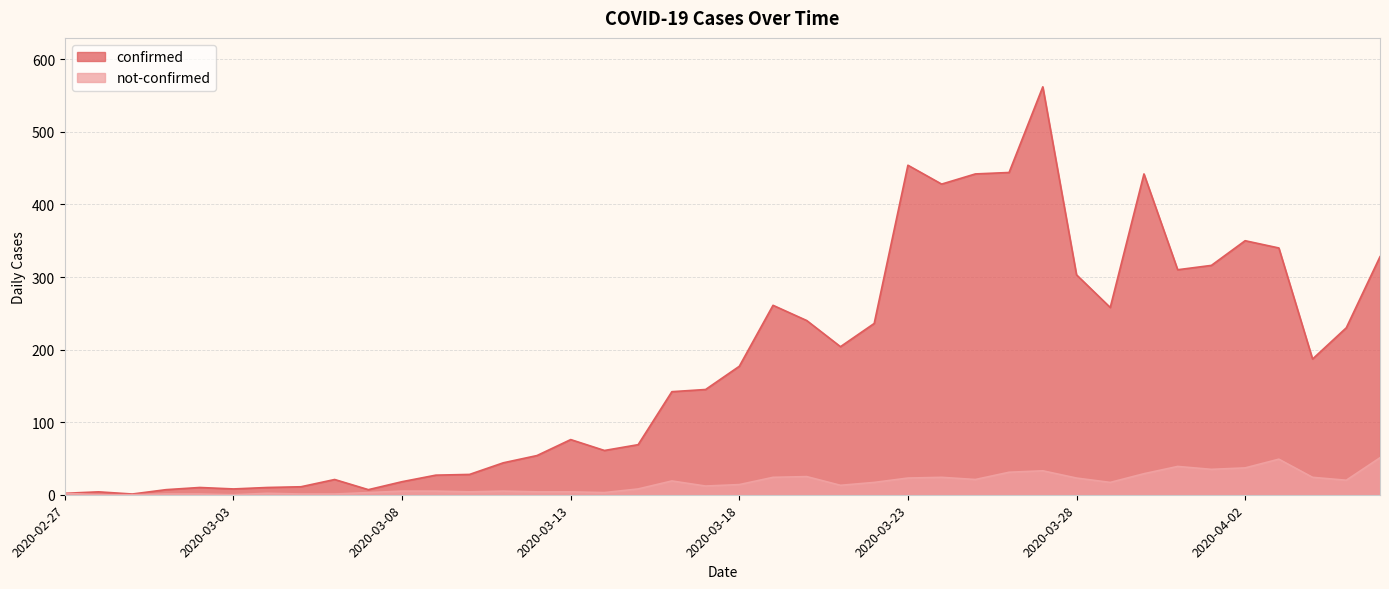

True or false: not-confirmed has more than 0 points higher than both neighbors.

True